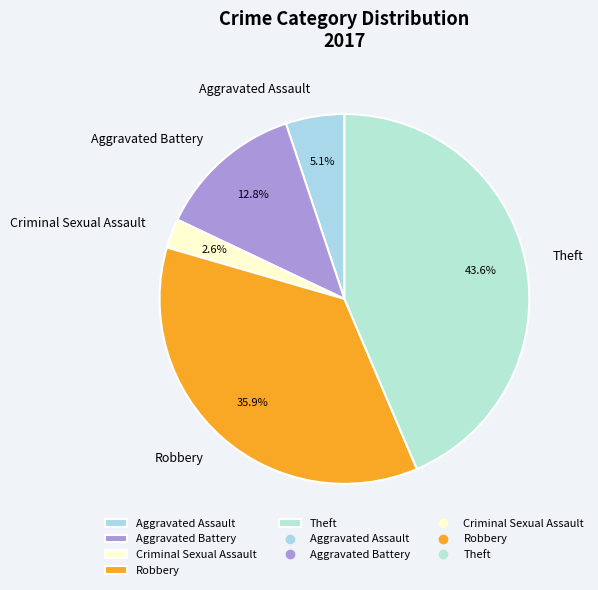

The Aggravated Battery slice represents 13% of the pie. True or false?

True